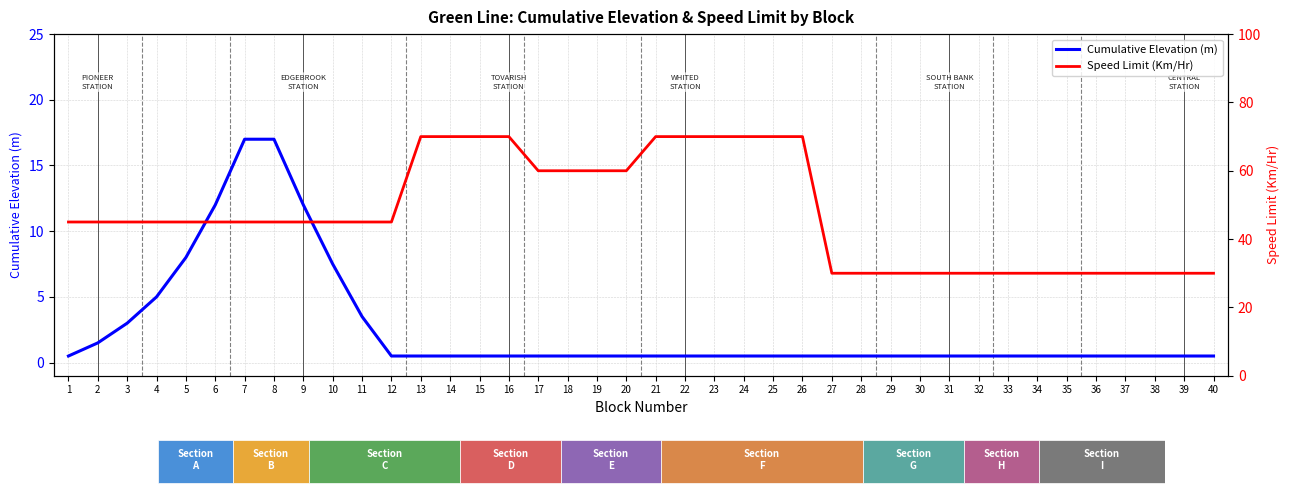

The value of Speed Limit (Km/Hr) at 30 is 12.8. True or false?

False